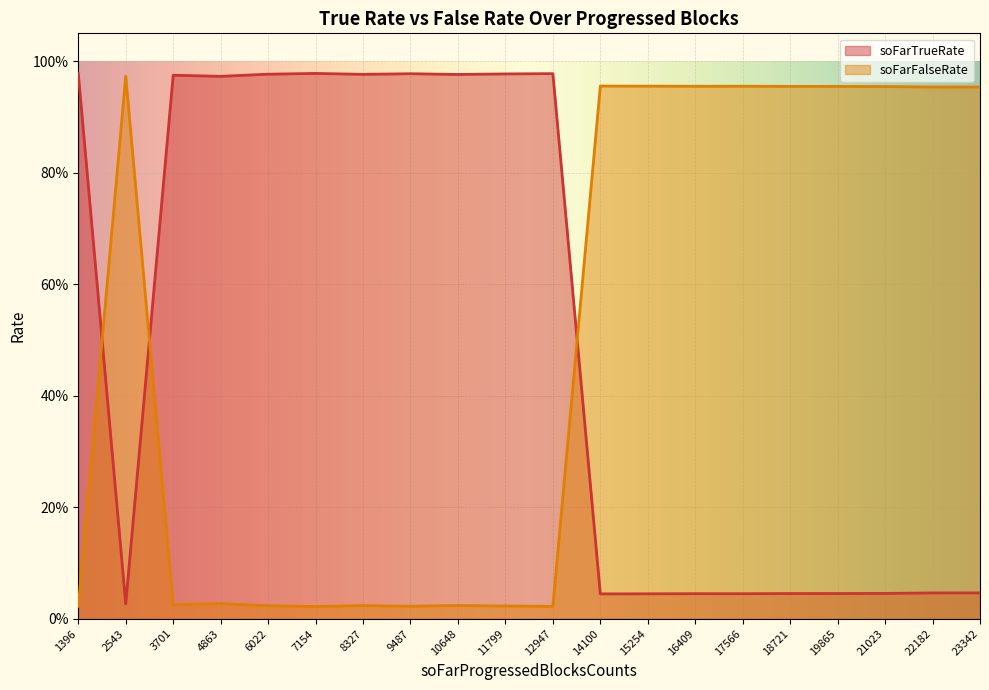

How many series are shown in this chart?

2